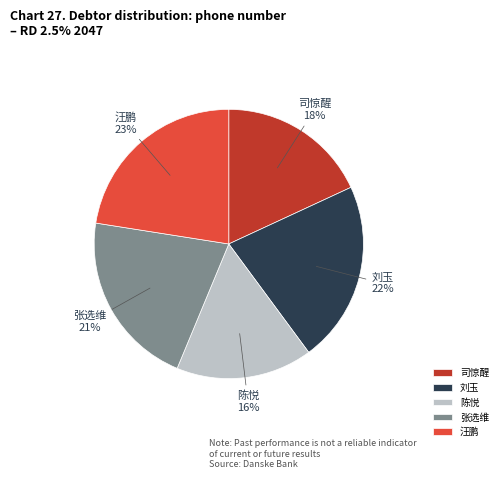

To the nearest percent, what percentage of the pie is 汪鹏?

23%